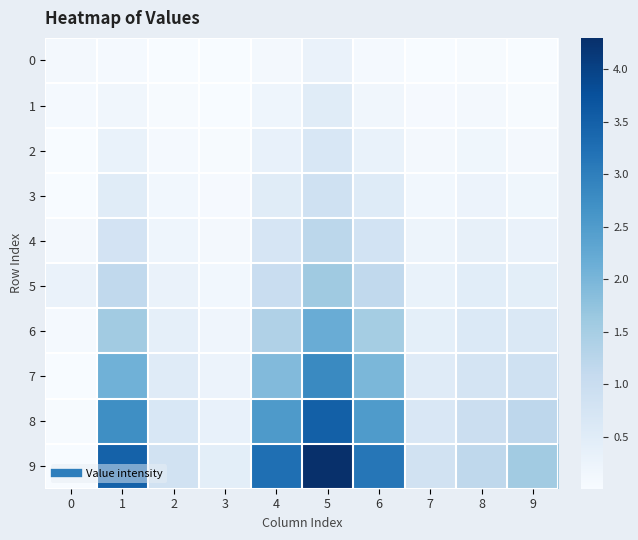

Which series changed the most between 0 and 1?

9